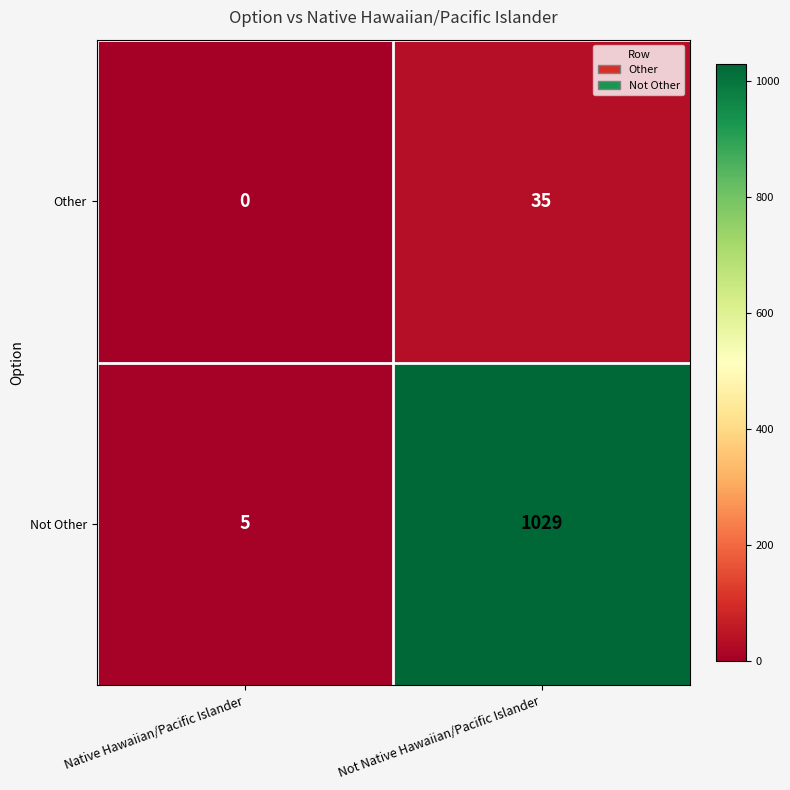

Which series has the largest total across all categories?

Not Other